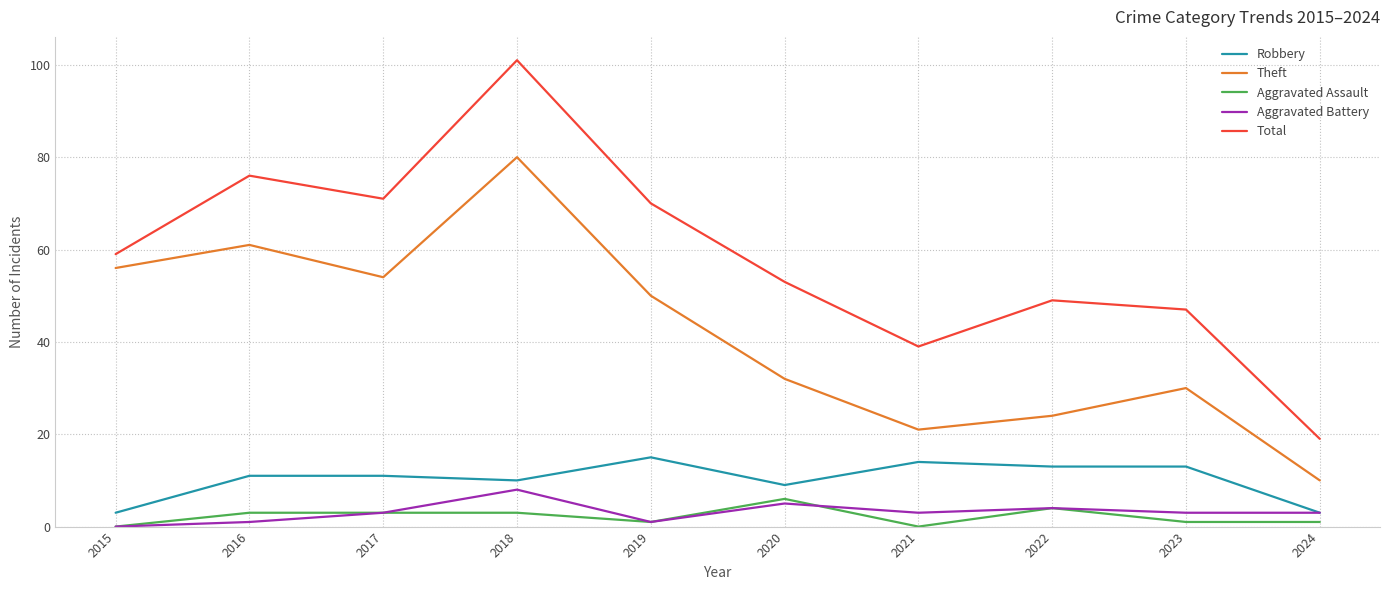

How many interior local valleys does the Theft series have?

2